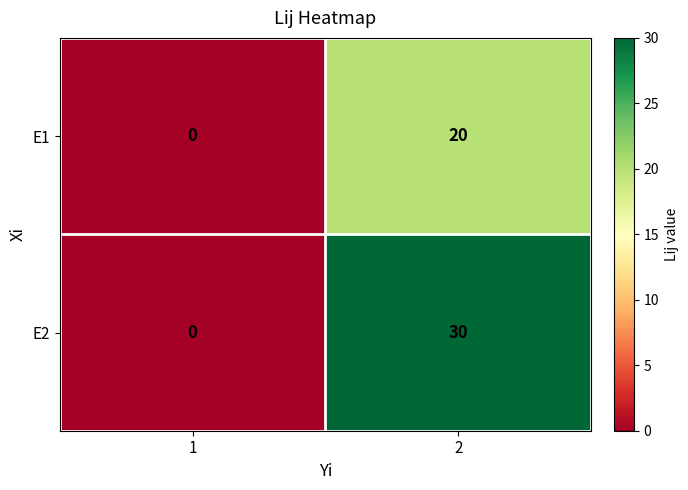

Rank the series at 2 from lowest to highest value.

E1, E2